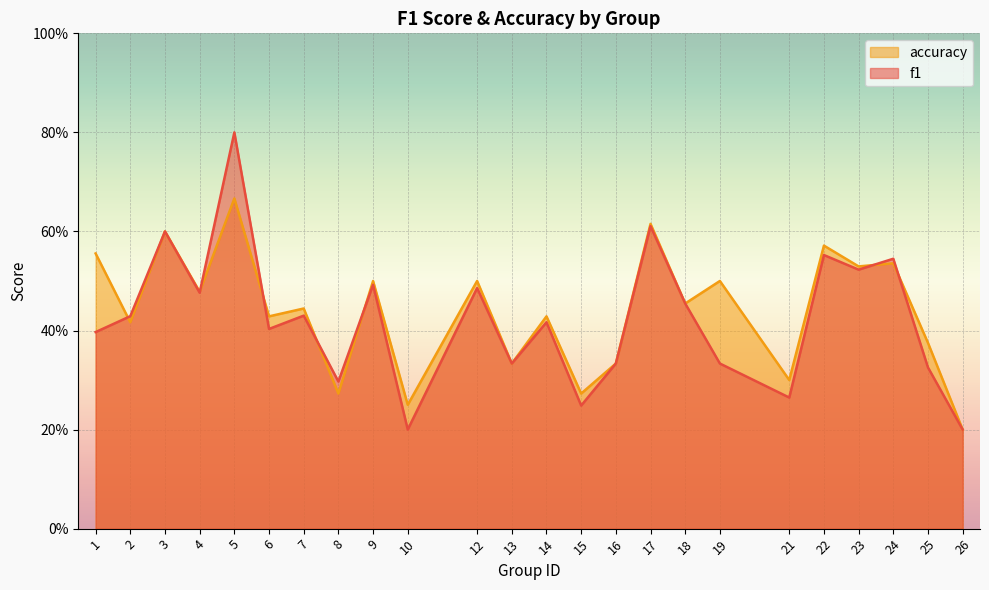

List the series in order of their overall mean, lowest first.

f1, accuracy